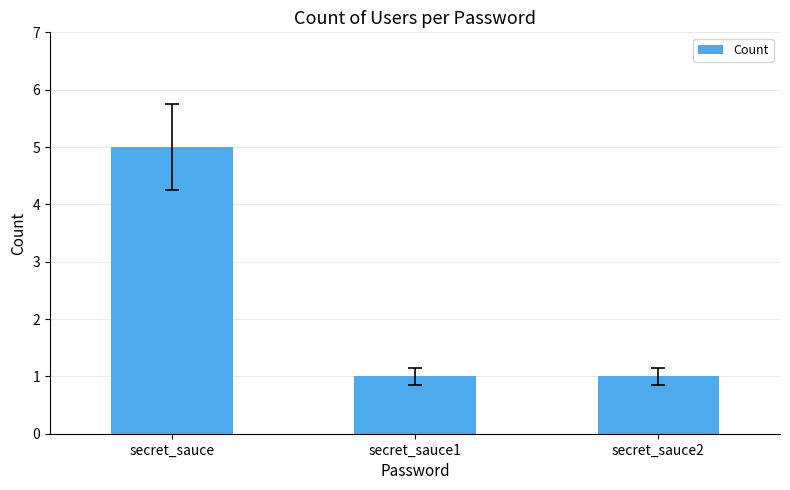

How many distinct data groups are displayed?

1